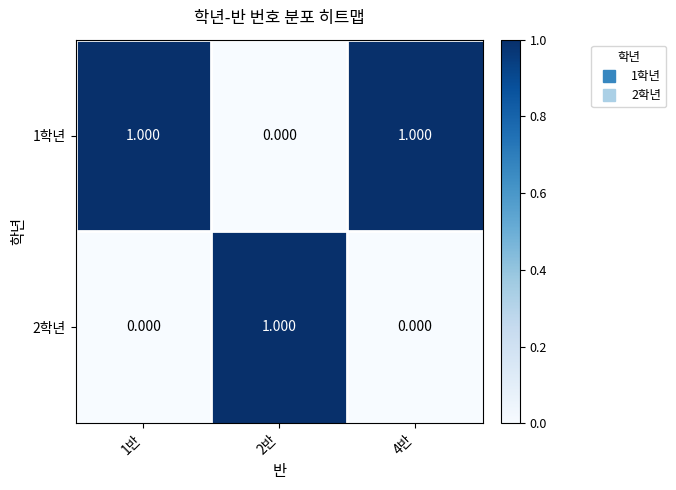

Is the value of 1학년 at 4반 greater than the value of 2학년 at 1반?

Yes